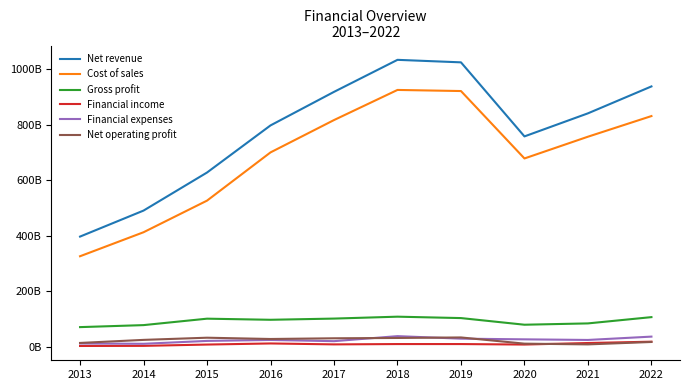

At which category does Net operating profit reach its first local valley?

2016